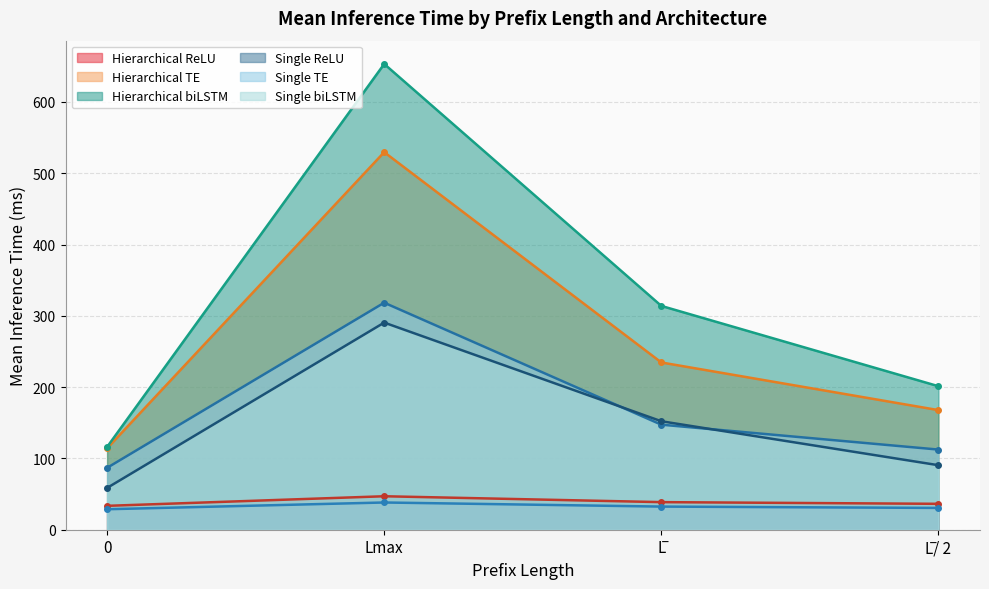

Reading left to right, what are all the values shown in this chart?

Hierarchical ReLU: 0=33.5	Lmax=46.9	L̅=38.7	L̅/ 2=36.3
Hierarchical TE: 0=114.1	Lmax=529.6	L̅=234.6	L̅/ 2=167.8
Hierarchical biLSTM: 0=116.1	Lmax=653.3	L̅=313.9	L̅/ 2=201.3
Single ReLU: 0=28.7	Lmax=38.2	L̅=32.4	L̅/ 2=30.6
Single TE: 0=86.8	Lmax=318.4	L̅=147.3	L̅/ 2=112.4
Single biLSTM: 0=58.6	Lmax=290.5	L̅=152.1	L̅/ 2=90.5